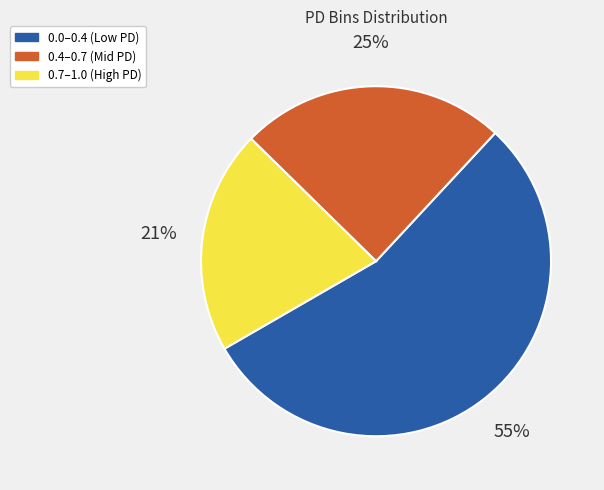

To the nearest percent, what is the average slice percentage?

33%